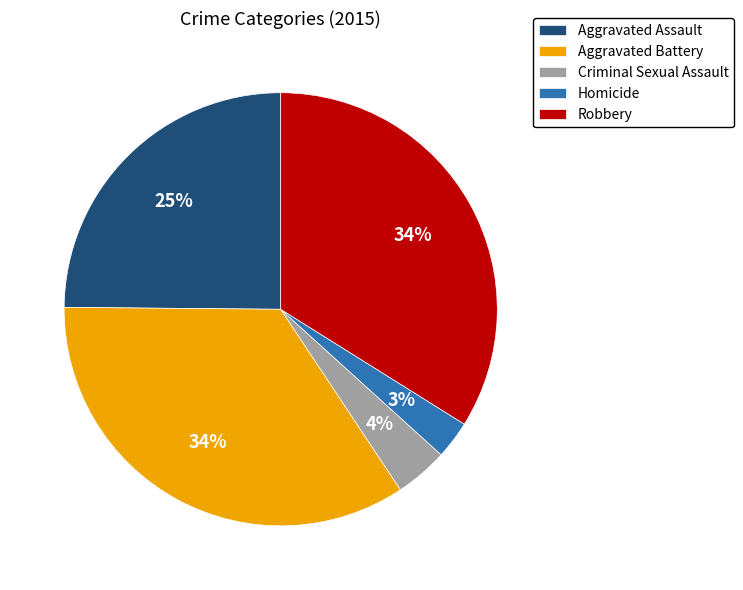

To the nearest percent, what is the difference between the Robbery and Homicide slice percentages?

31%